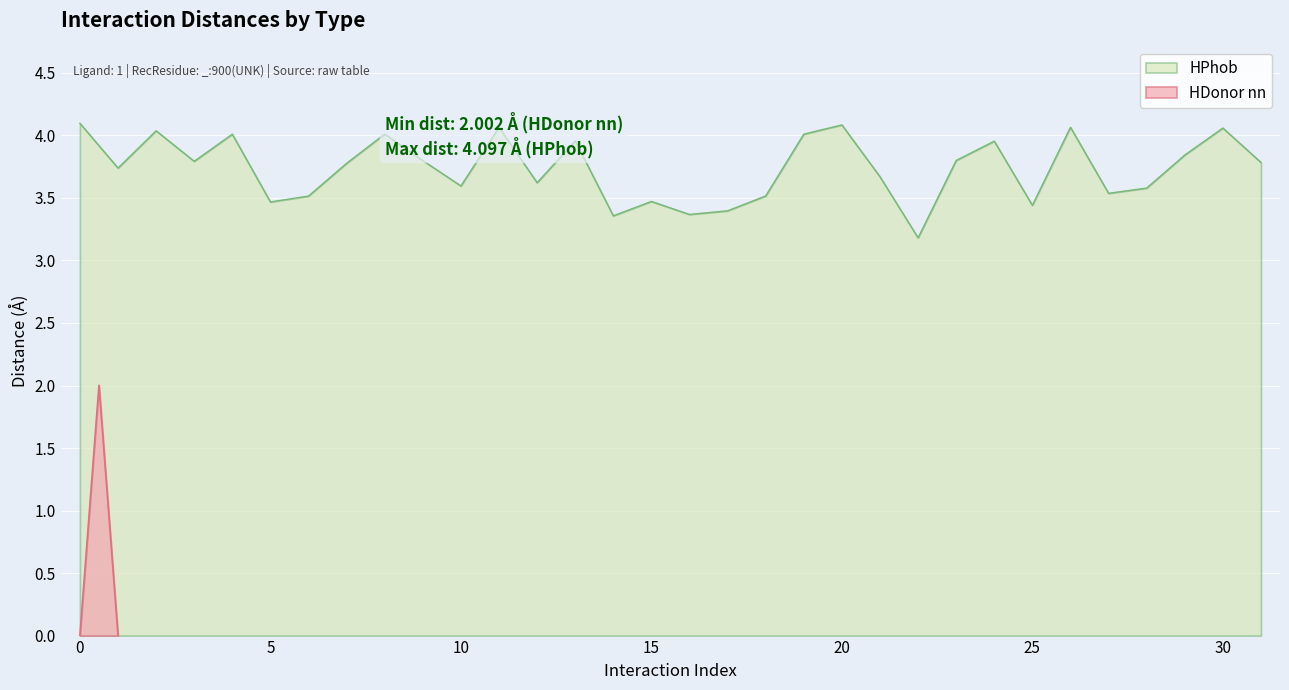

At which label is the value closest to 3?

22